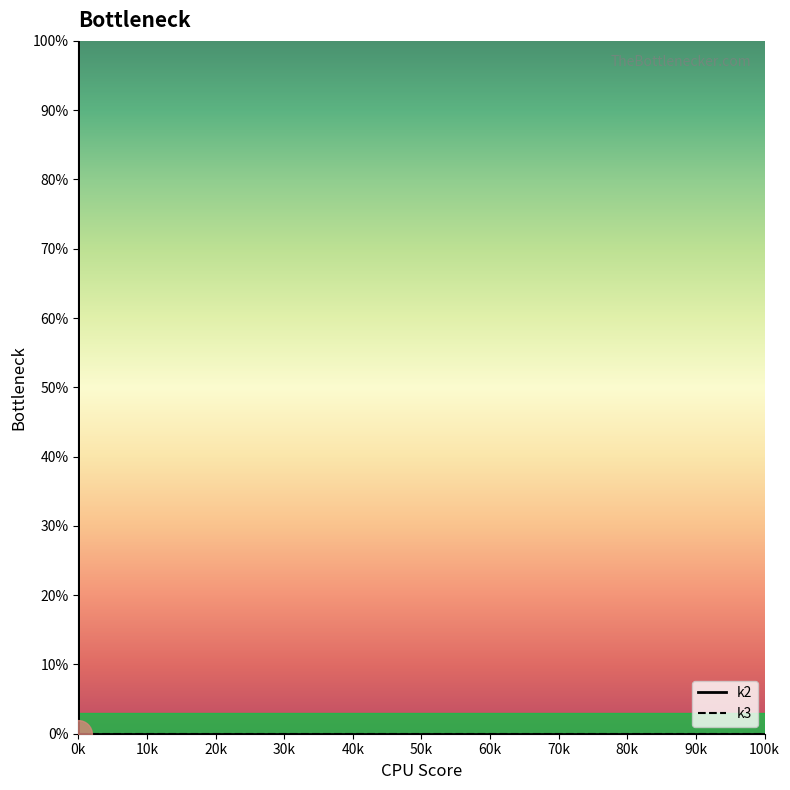

What are all the series names shown in the legend?

k2, k3